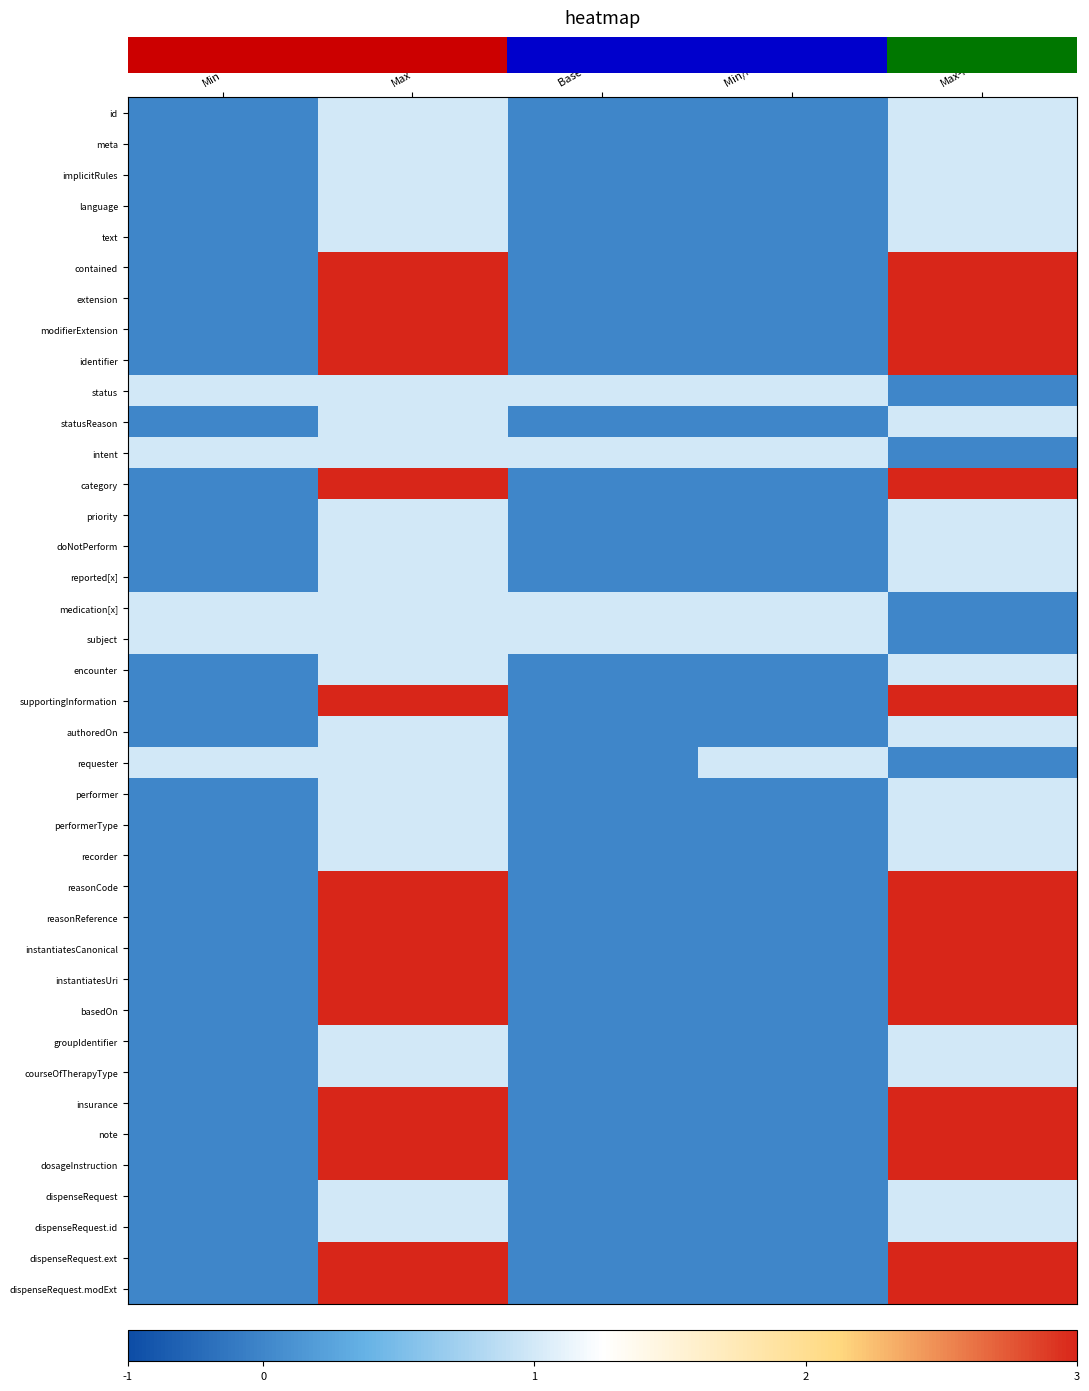

Reading left to right, transcribe all the data shown in this chart.

row_0: 0	1	0	0	1
row_1: 0	1	0	0	1
row_2: 0	1	0	0	1
row_3: 0	1	0	0	1
row_4: 0	1	0	0	1
row_5: 0	3	0	0	3
row_6: 0	3	0	0	3
row_7: 0	3	0	0	3
row_8: 0	3	0	0	3
row_9: 1	1	1	1	0
row_10: 0	1	0	0	1
row_11: 1	1	1	1	0
row_12: 0	3	0	0	3
row_13: 0	1	0	0	1
row_14: 0	1	0	0	1
row_15: 0	1	0	0	1
row_16: 1	1	1	1	0
row_17: 1	1	1	1	0
row_18: 0	1	0	0	1
row_19: 0	3	0	0	3
row_20: 0	1	0	0	1
row_21: 1	1	0	1	0
row_22: 0	1	0	0	1
row_23: 0	1	0	0	1
row_24: 0	1	0	0	1
row_25: 0	3	0	0	3
row_26: 0	3	0	0	3
row_27: 0	3	0	0	3
row_28: 0	3	0	0	3
row_29: 0	3	0	0	3
row_30: 0	1	0	0	1
row_31: 0	1	0	0	1
row_32: 0	3	0	0	3
row_33: 0	3	0	0	3
row_34: 0	3	0	0	3
row_35: 0	1	0	0	1
row_36: 0	1	0	0	1
row_37: 0	3	0	0	3
row_38: 0	3	0	0	3